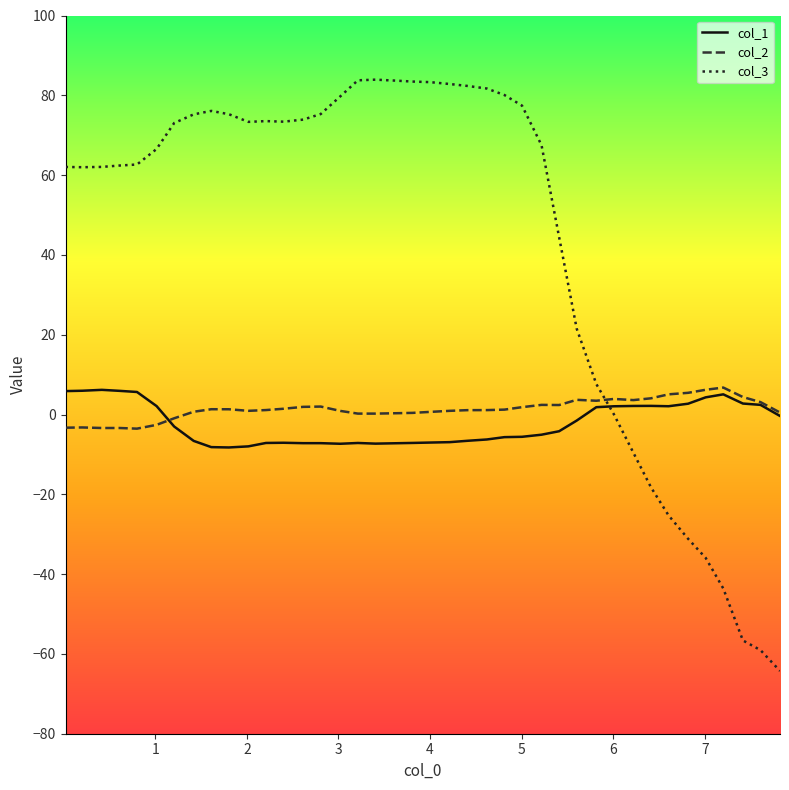

Which series has the largest range (max minus min)?

col_3